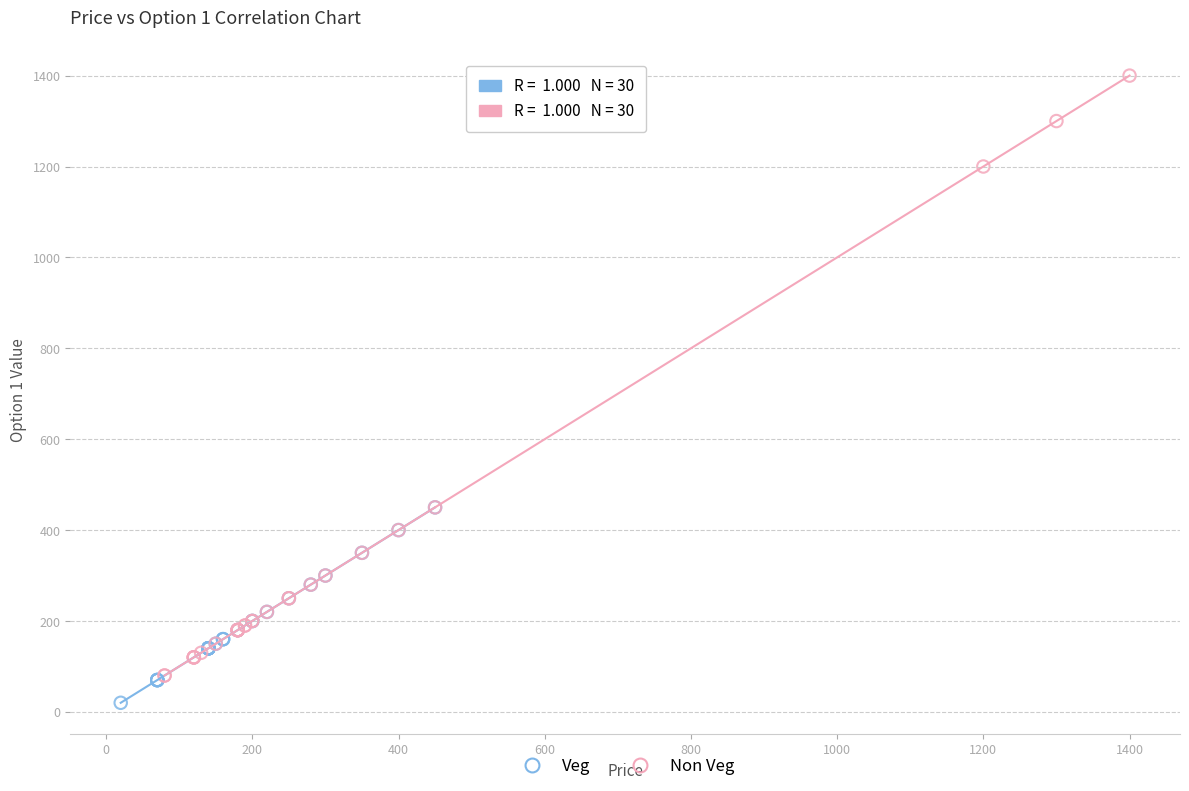

Which series contains the lowest Y value?

Veg